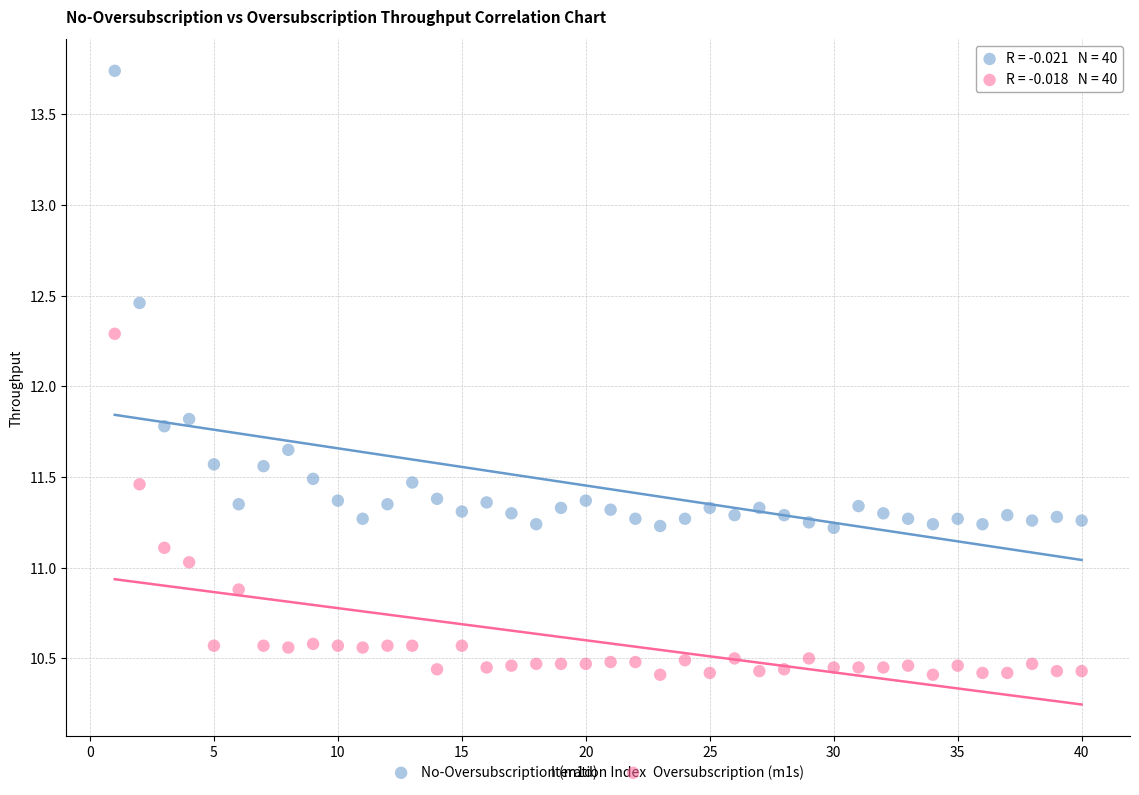

Which series has the largest Y range (max minus min)?

No-Oversubscription (m1d)